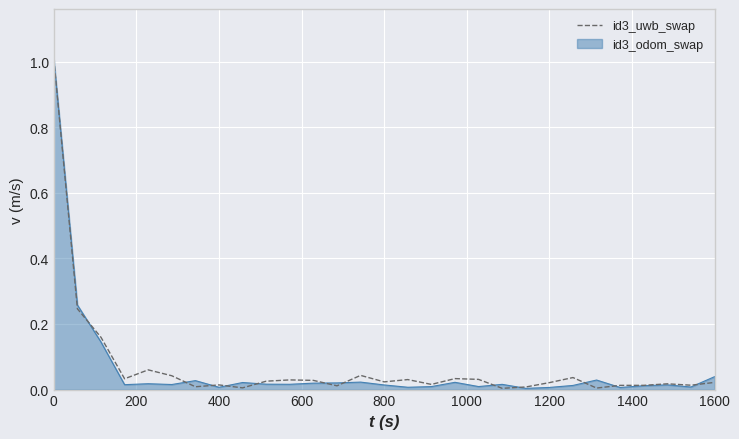

Does the chart have visible grid lines?

Yes